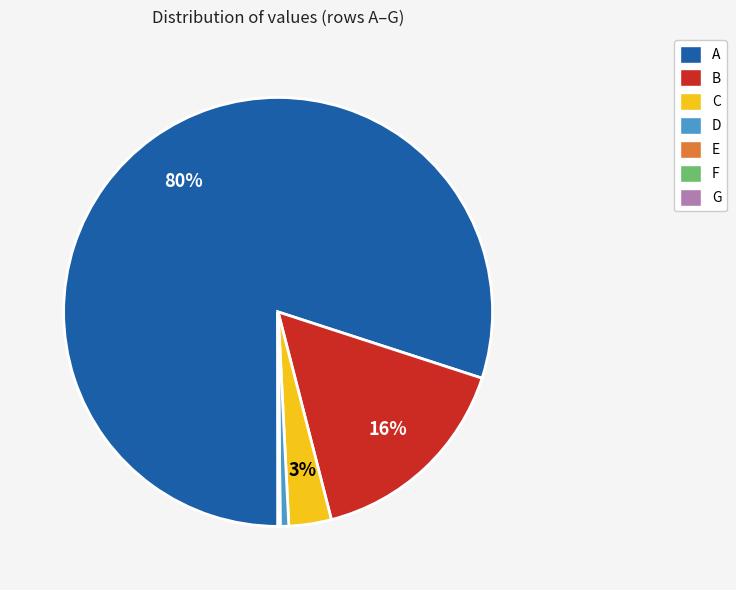

What is the largest slice in the pie chart?

A